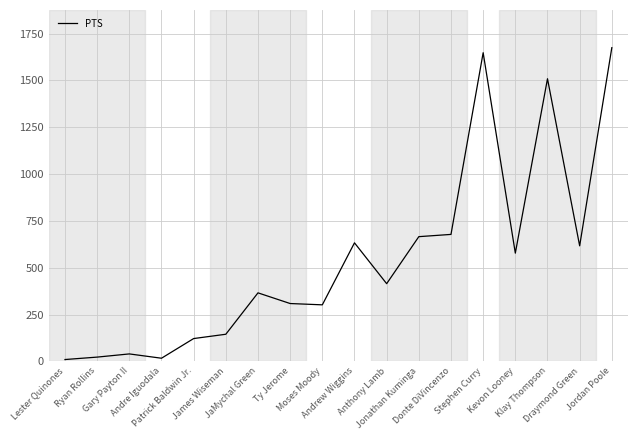

The chart shows a value of 805 at Kevon Looney. True or false?

False